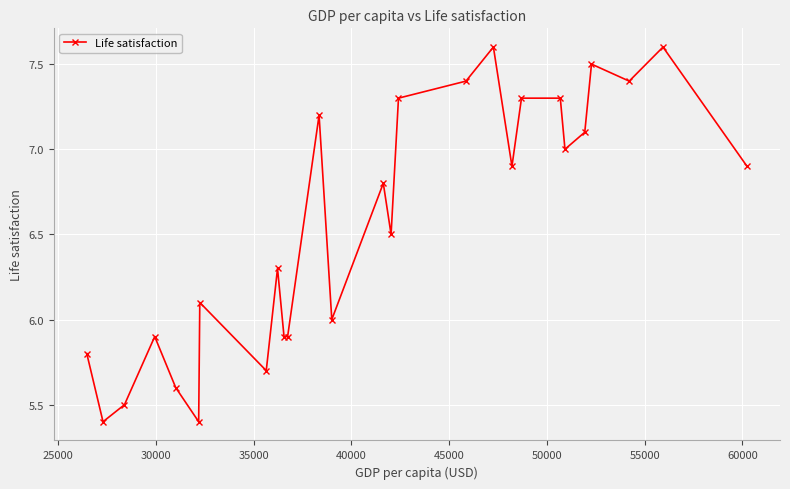

What is the minimum value shown in the chart?

5.4